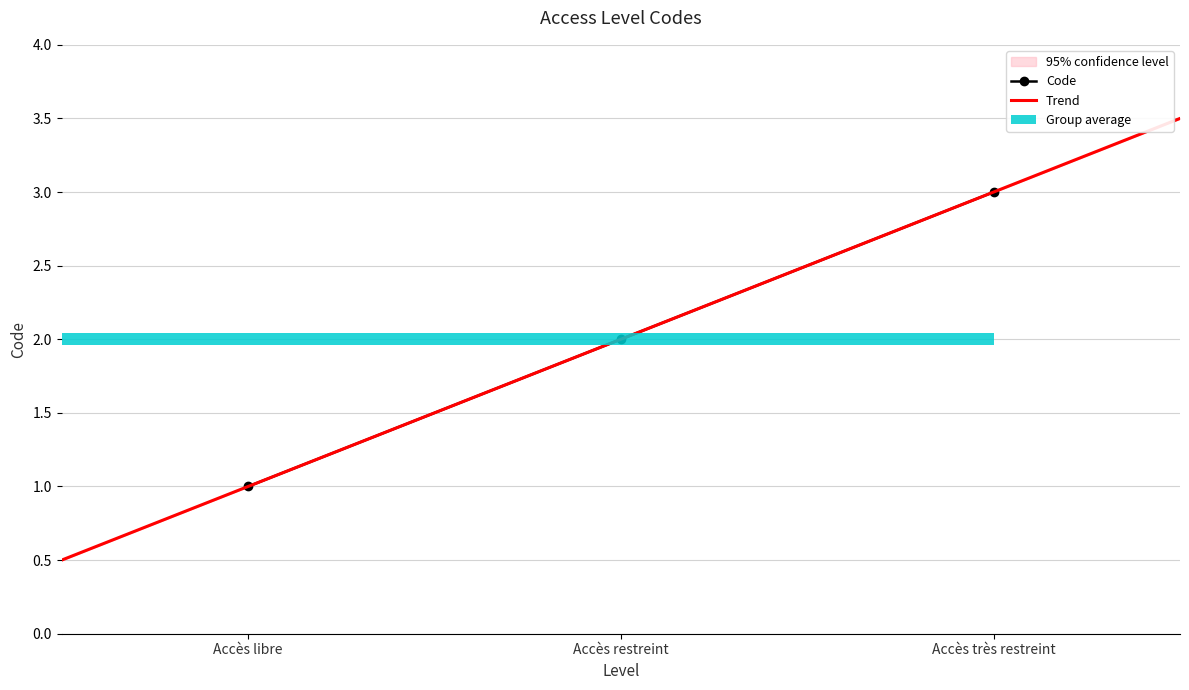

What is the difference between the maximum and minimum values?

2